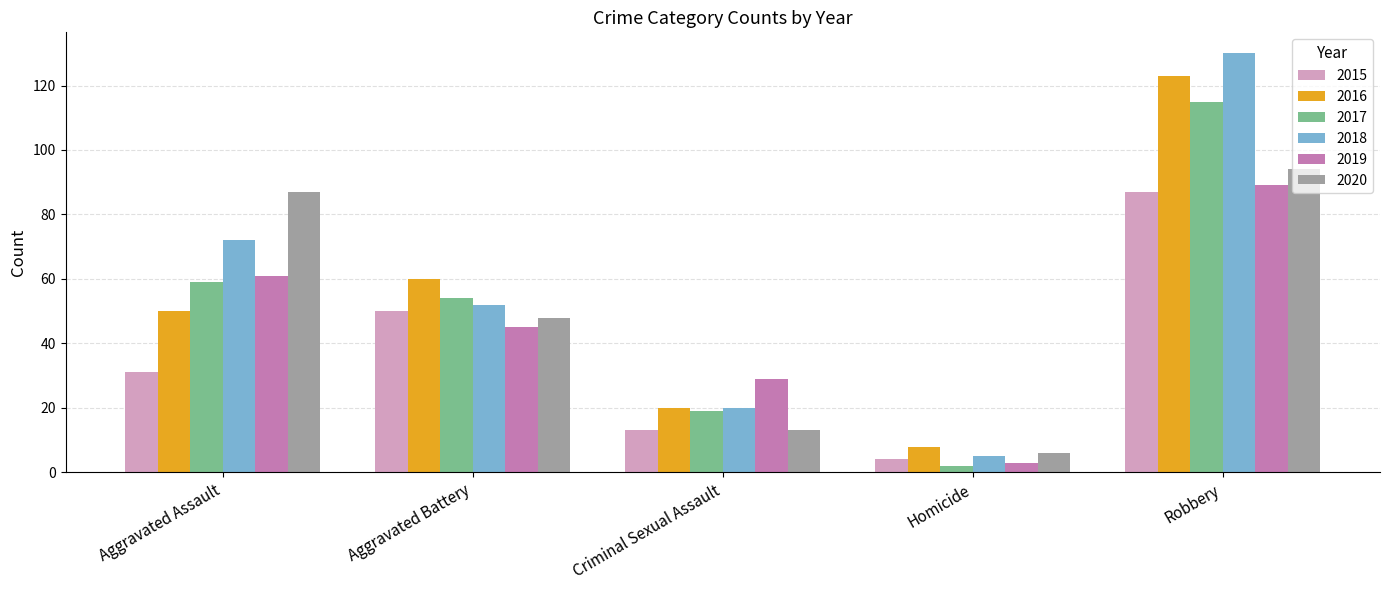

Is the value of 2017 at Robbery greater than the value of 2018 at Homicide?

Yes